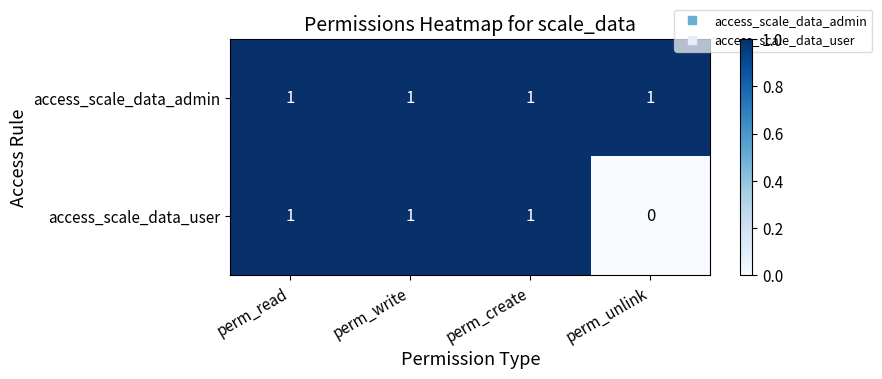

Which category has the lowest value across all series?

perm_unlink